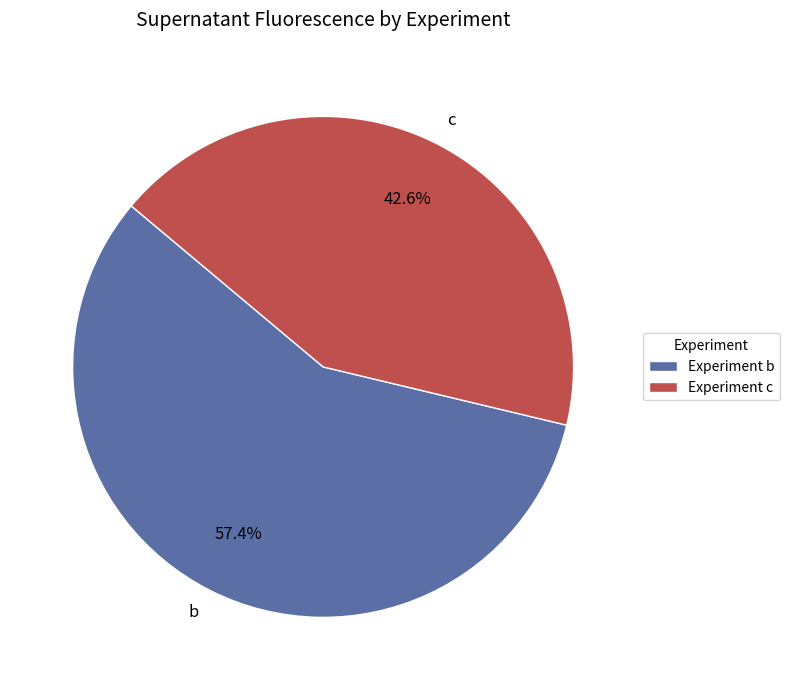

Count the number of slices in the pie.

2